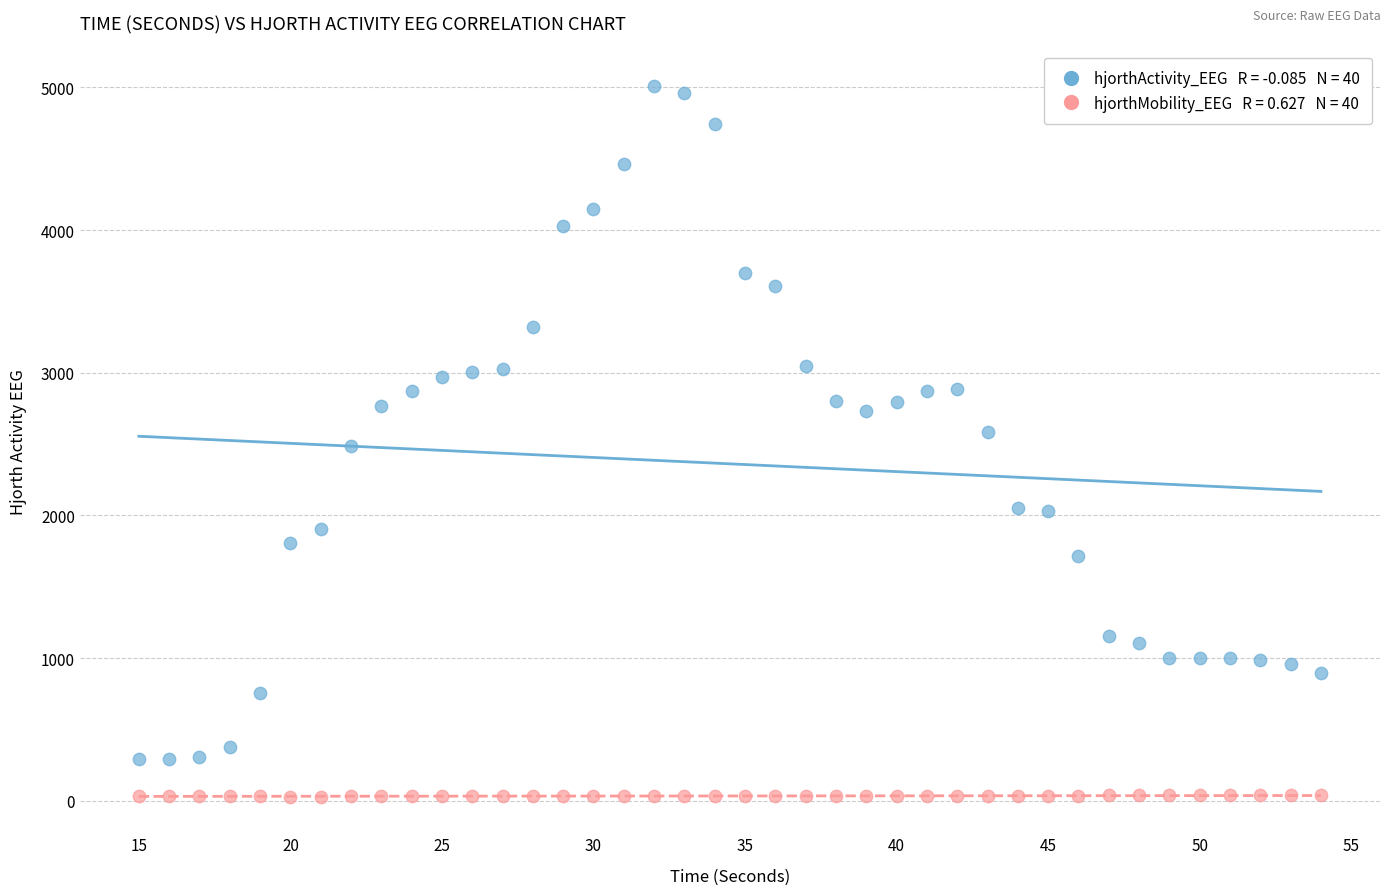

Across all data points, what is the range of Y values (max minus min)?

4983.1